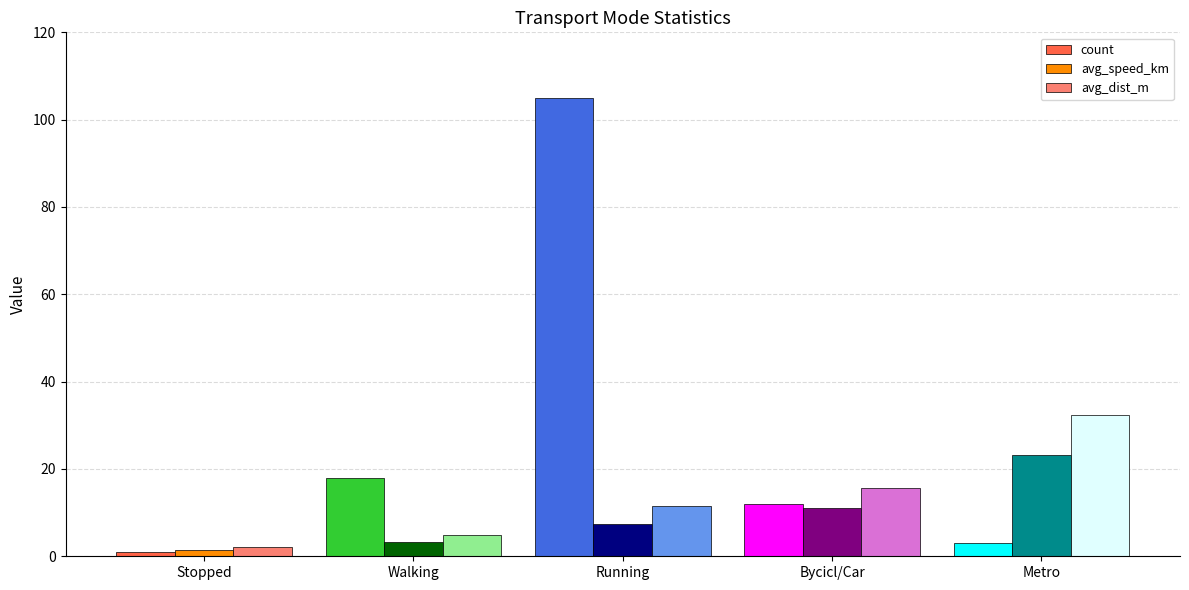

How many groups of bars are there?

5